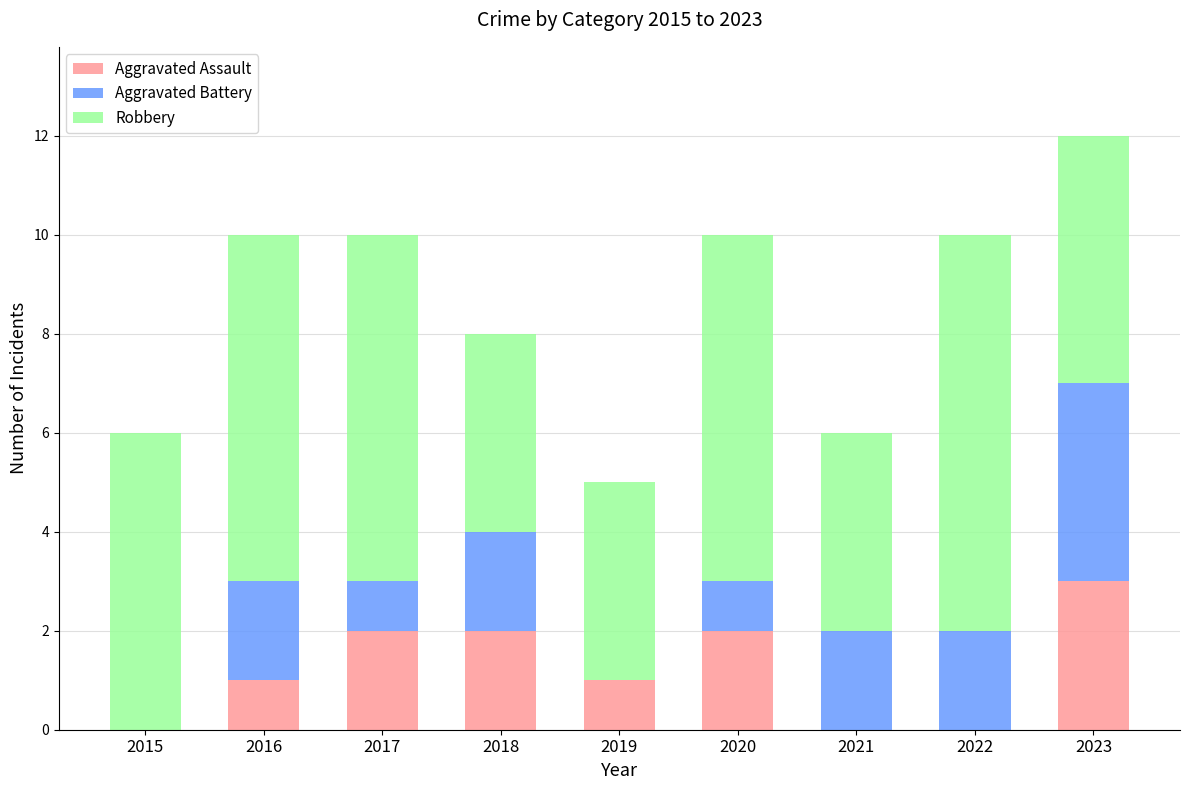

At which label does Aggravated Assault reach its peak?

2023